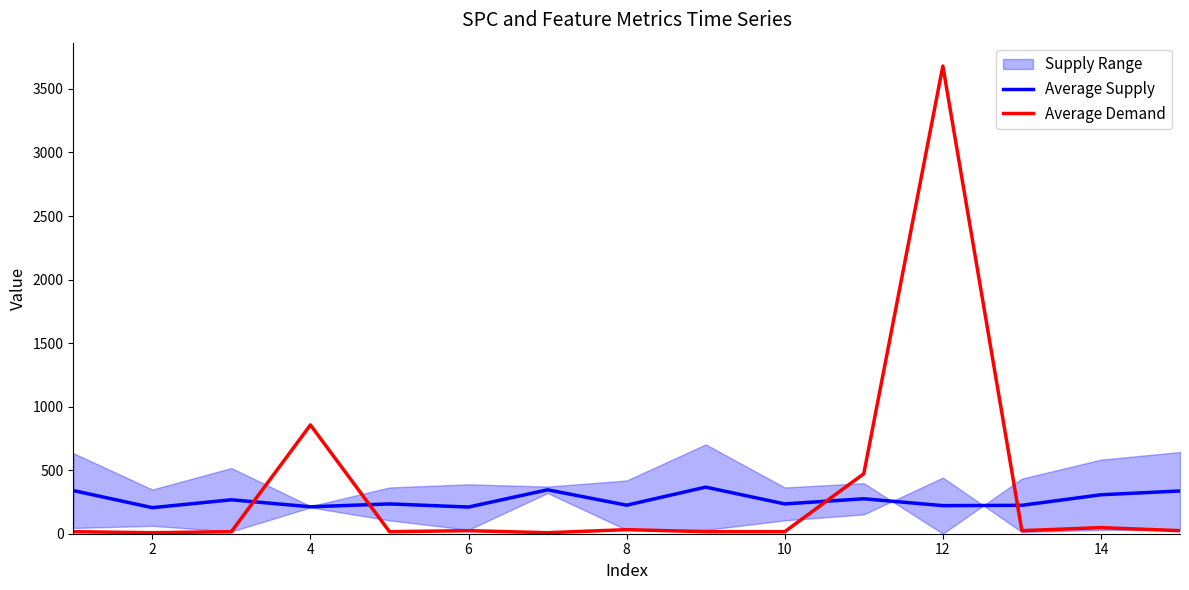

What is the highest value of the Average Supply series?

366.5